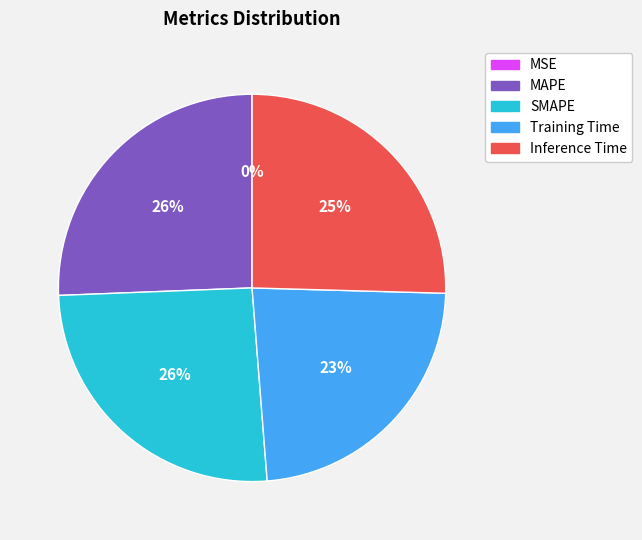

To the nearest percent, what percentage of the pie is SMAPE?

26%